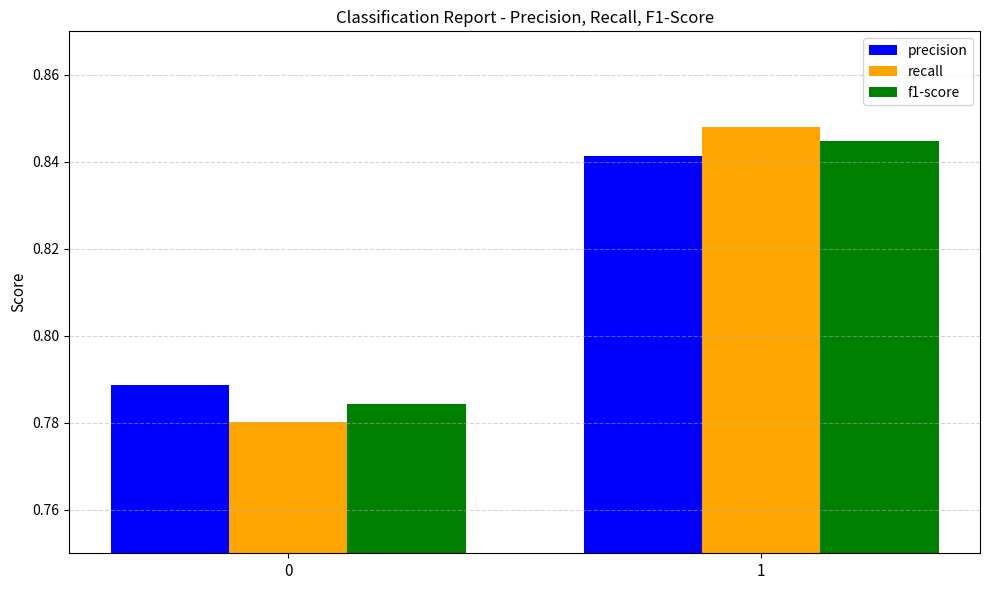

Between 0 and 1, which series saw the biggest shift?

recall